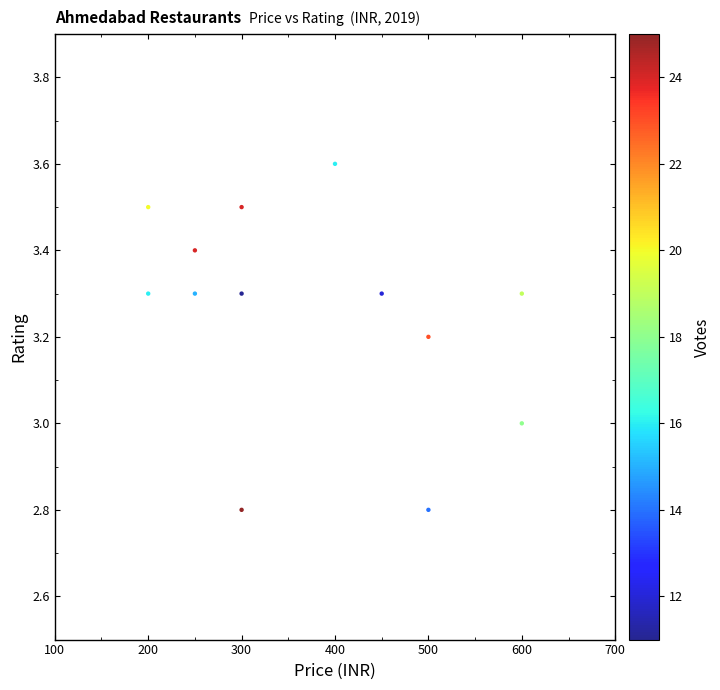

What is the range of X values (max minus min)?

400.0